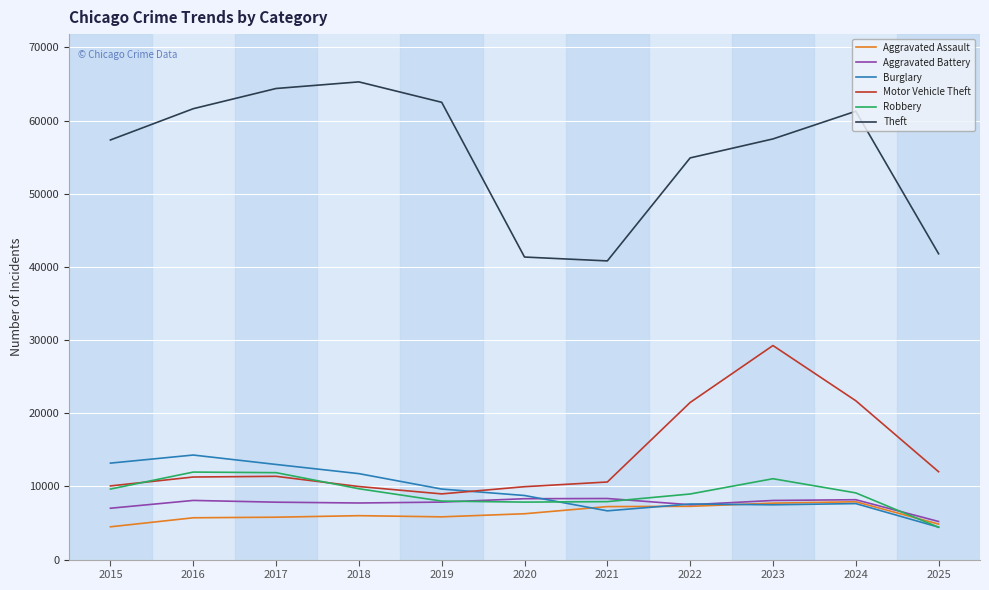

What is the difference between the highest and lowest values at 2024?

53621